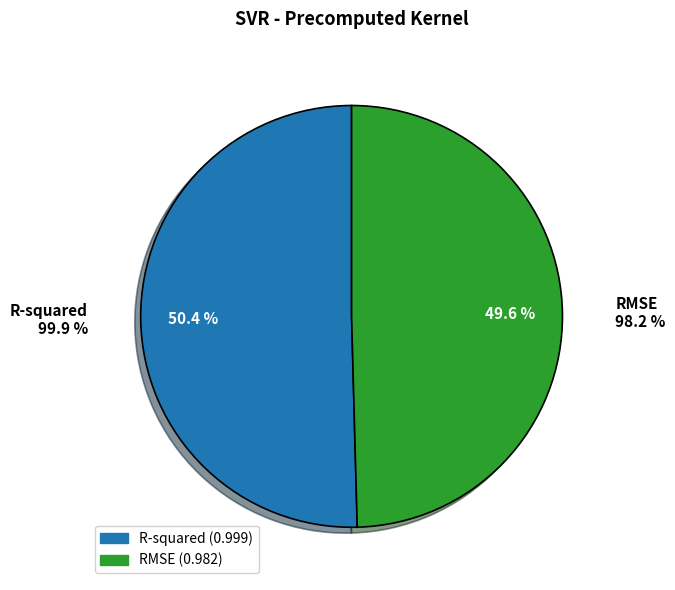

Which slice is the largest?

R-squared